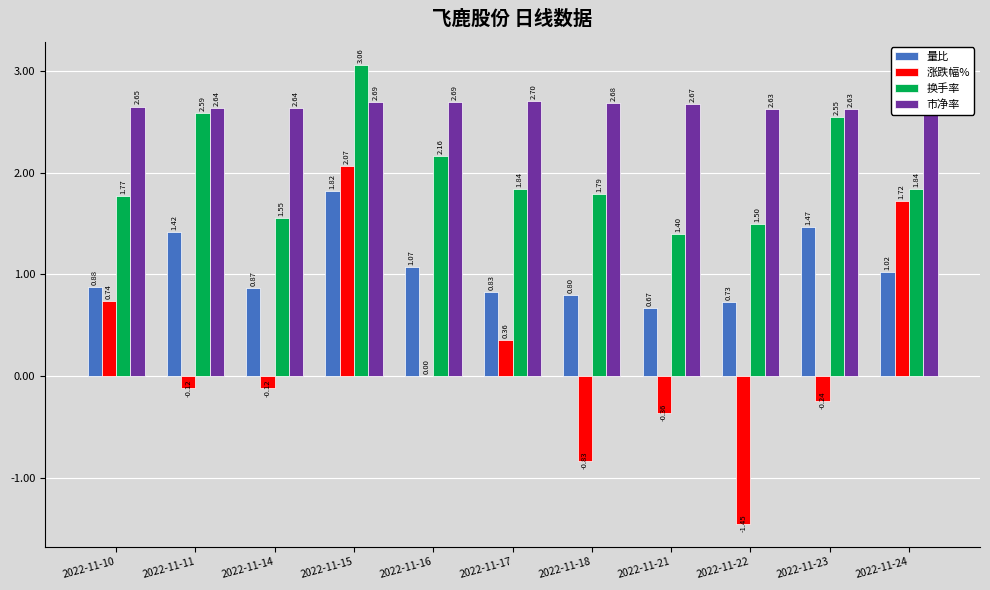

Between 2022-11-11 and 2022-11-21, which series saw the biggest shift?

换手率